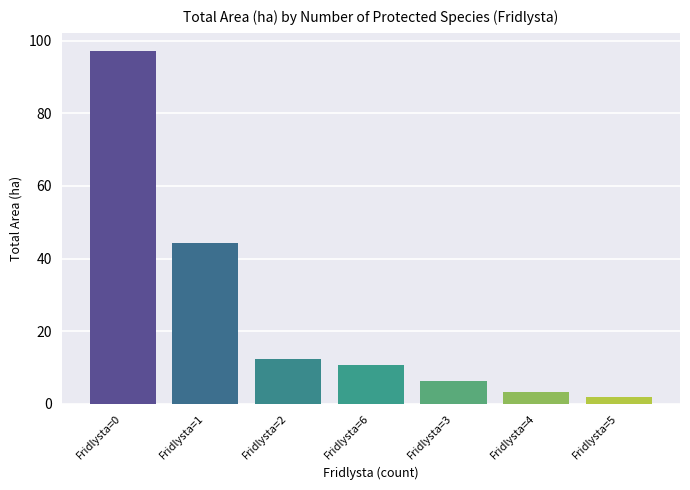

Reading left to right, what are all the values shown in this chart?

Fridlysta=0=97.3	Fridlysta=1=44.3	Fridlysta=2=12.3	Fridlysta=6=10.8	Fridlysta=3=6.3	Fridlysta=4=3.2	Fridlysta=5=1.9